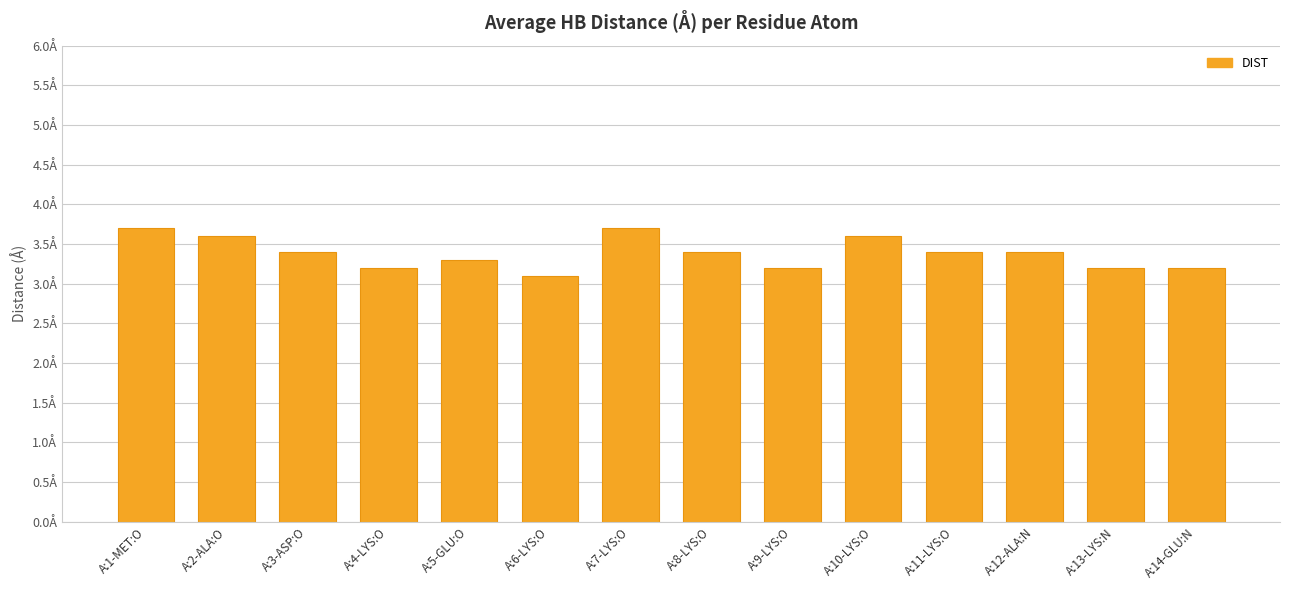

What is the difference between the maximum and second lowest values?

0.5